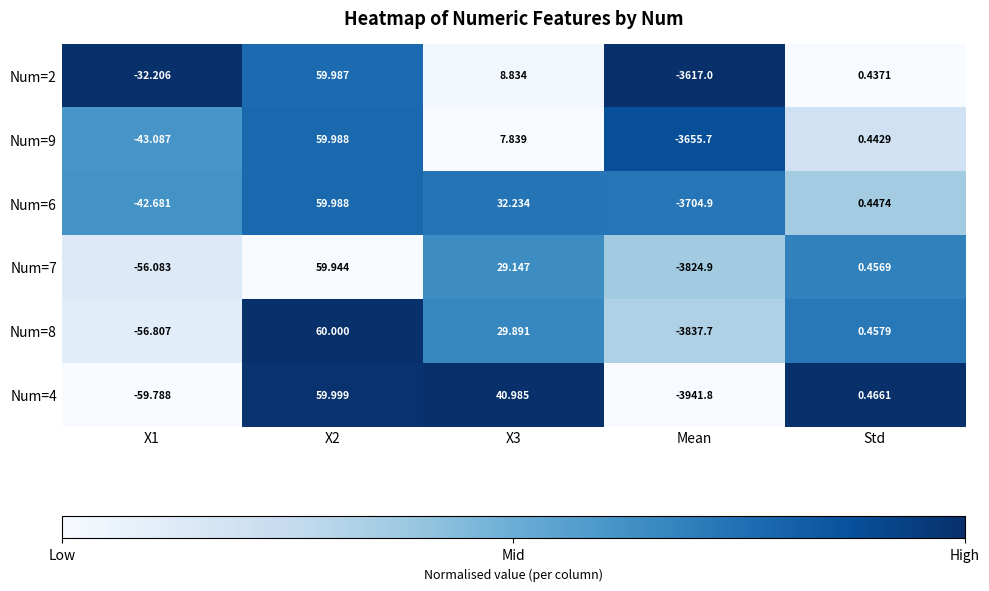

At which category is the sum across all series the highest?

X2